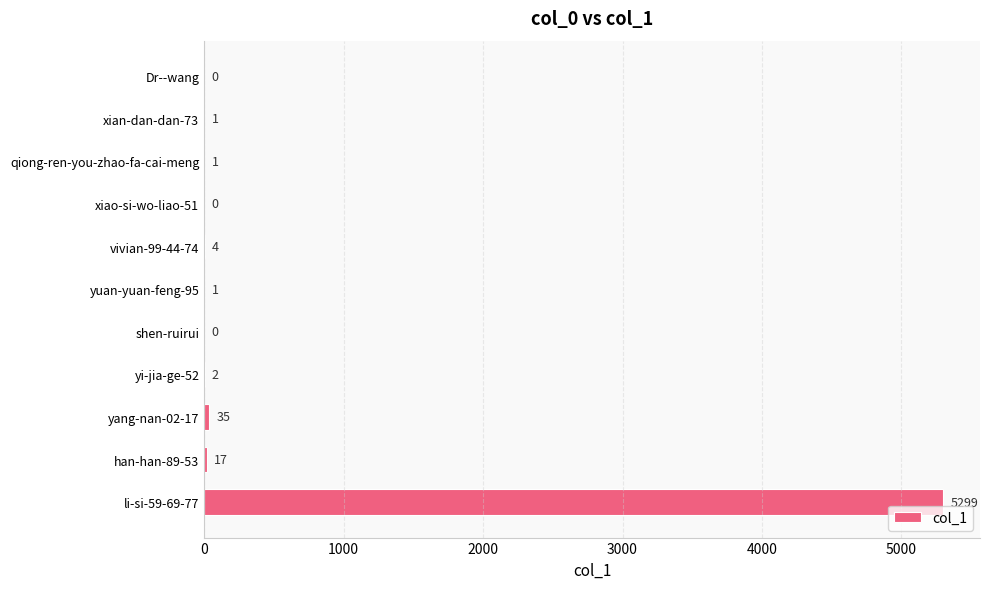

True or false: the data shows 0 at xiao-si-wo-liao-51.

True